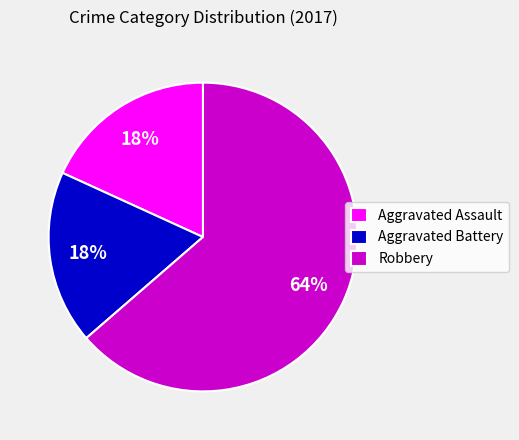

Is it true that Aggravated Battery is 33% of the pie?

False